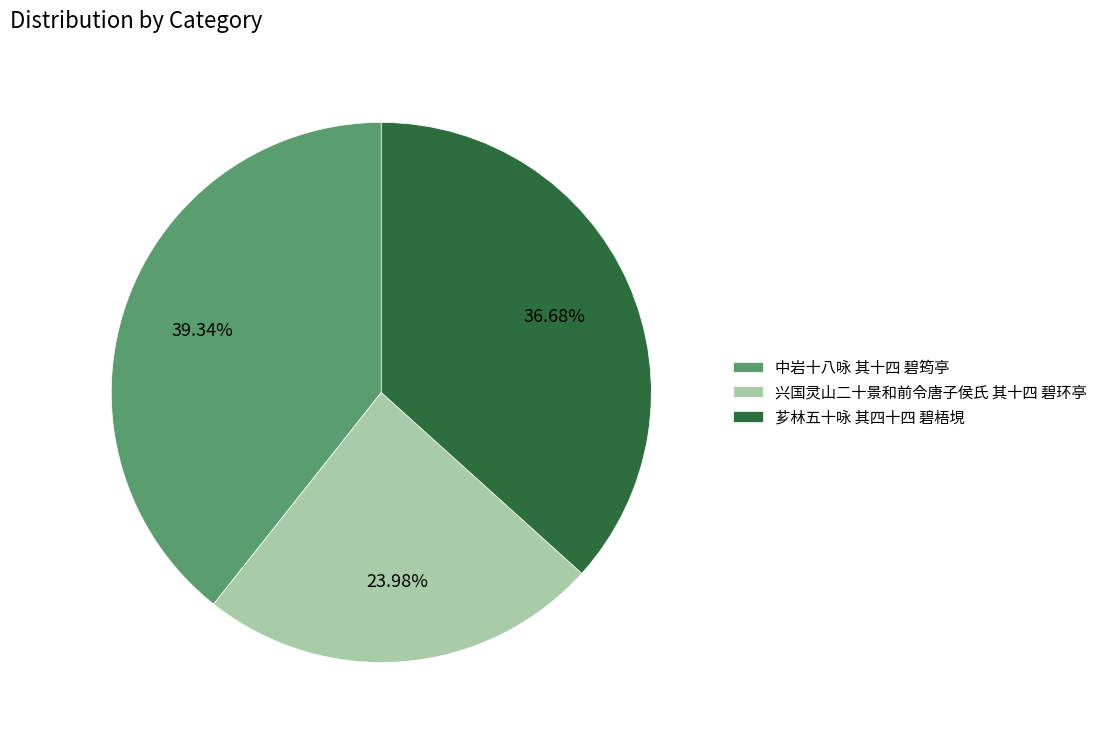

To the nearest percent, what is the average slice percentage?

33%